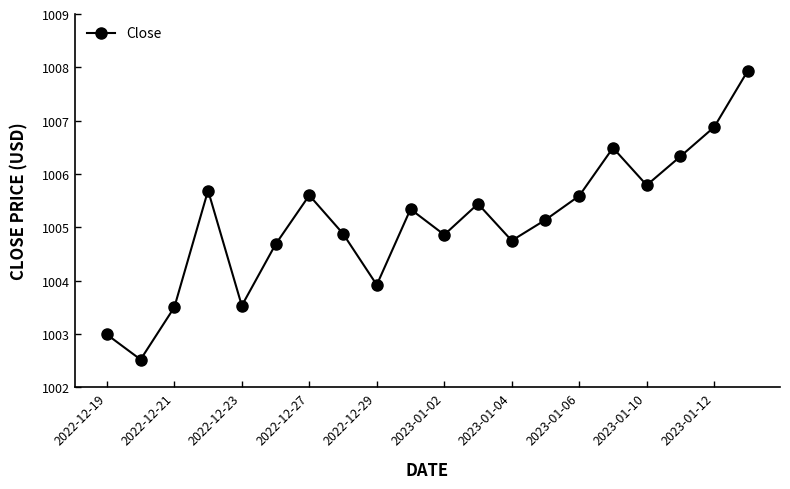

True or false: there are more than 0 points higher than both neighbors.

True